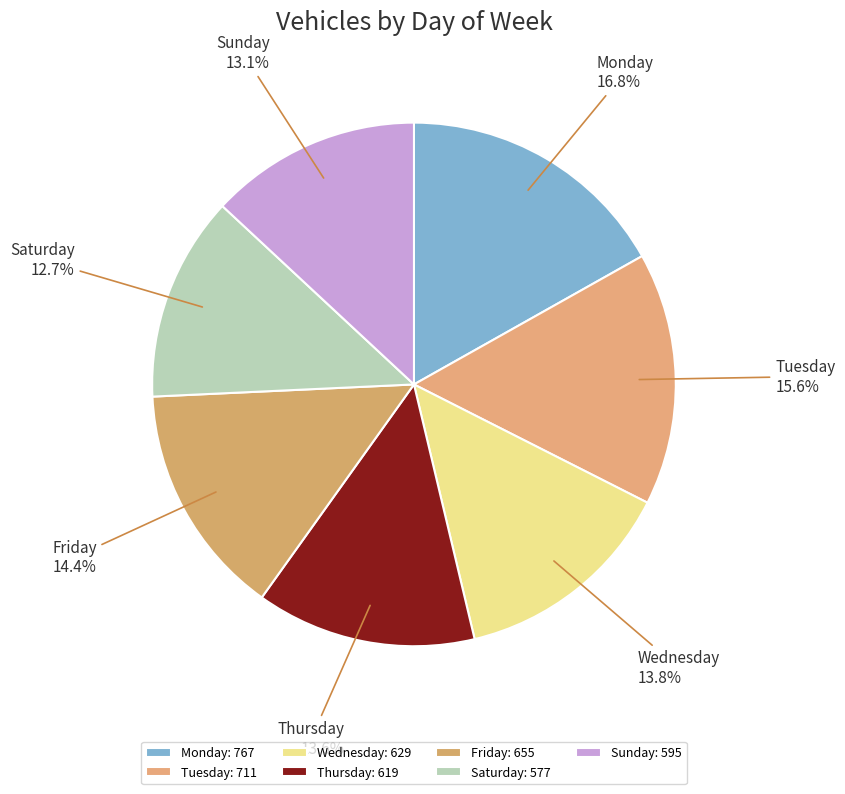

Is it true that Thursday is 14% of the pie?

True